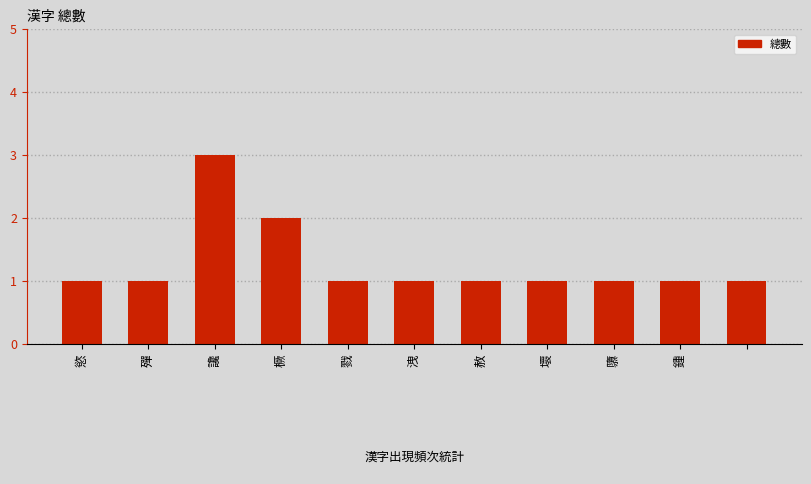

What is the sum of all values?

14